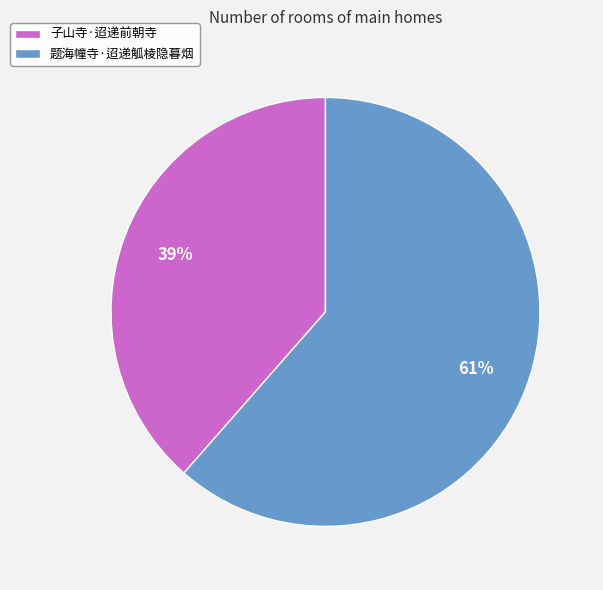

Is it true that 子山寺·迢递前朝寺 is 39% of the pie?

True